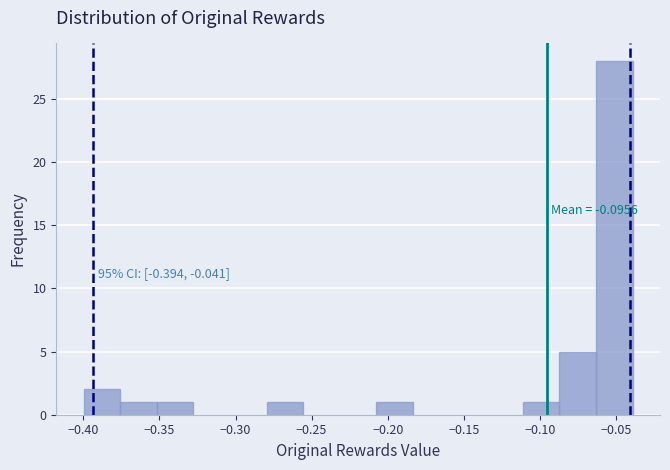

Which range on the x-axis has the tallest bar?

-0.065 to -0.040